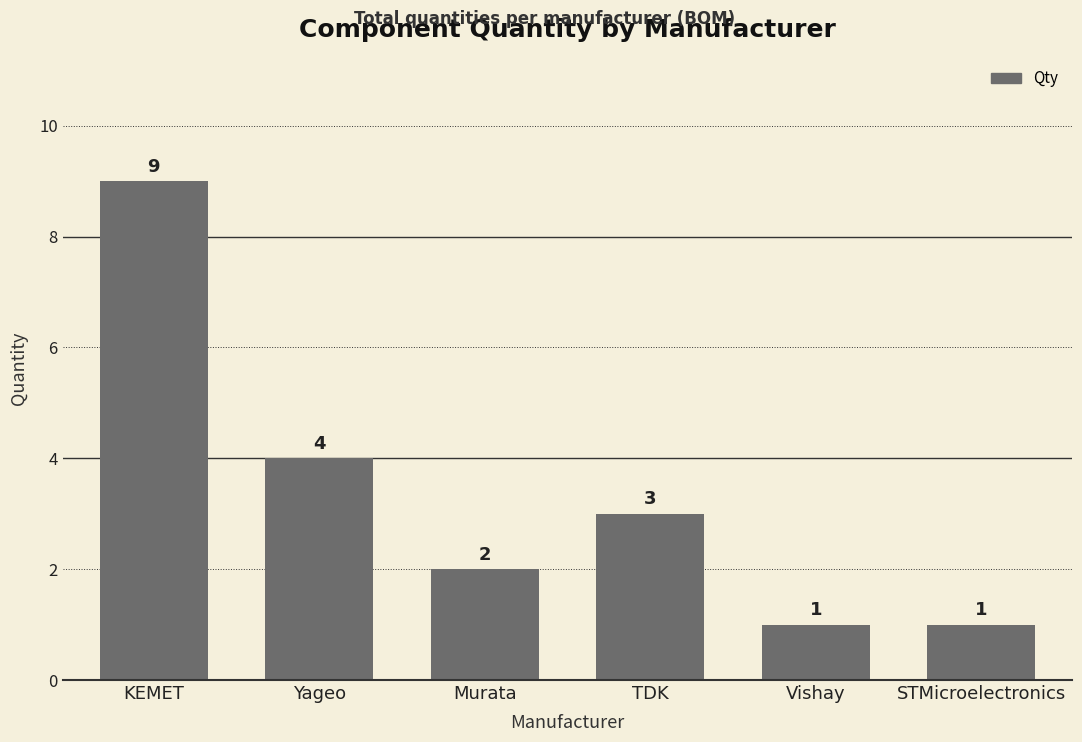

Are the bars grouped side by side (vs. stacked)?

No